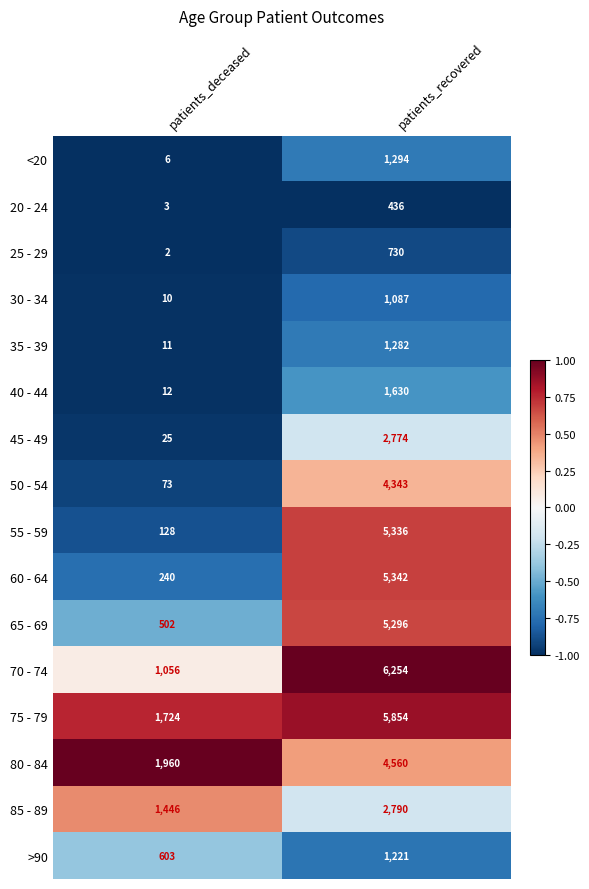

What is the total value across all series at patients_recovered?

50229